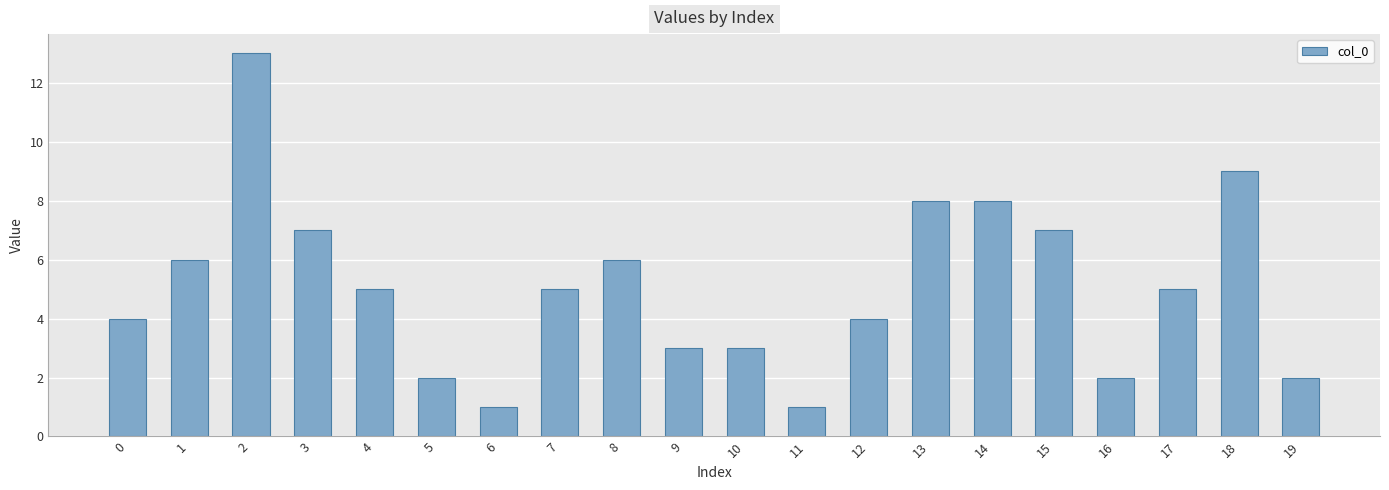

What is the difference between the maximum and minimum values?

12